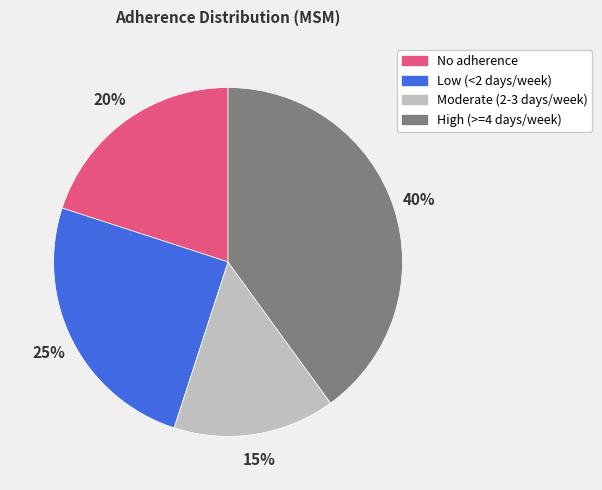

The No adherence slice represents 20% of the pie. True or false?

True